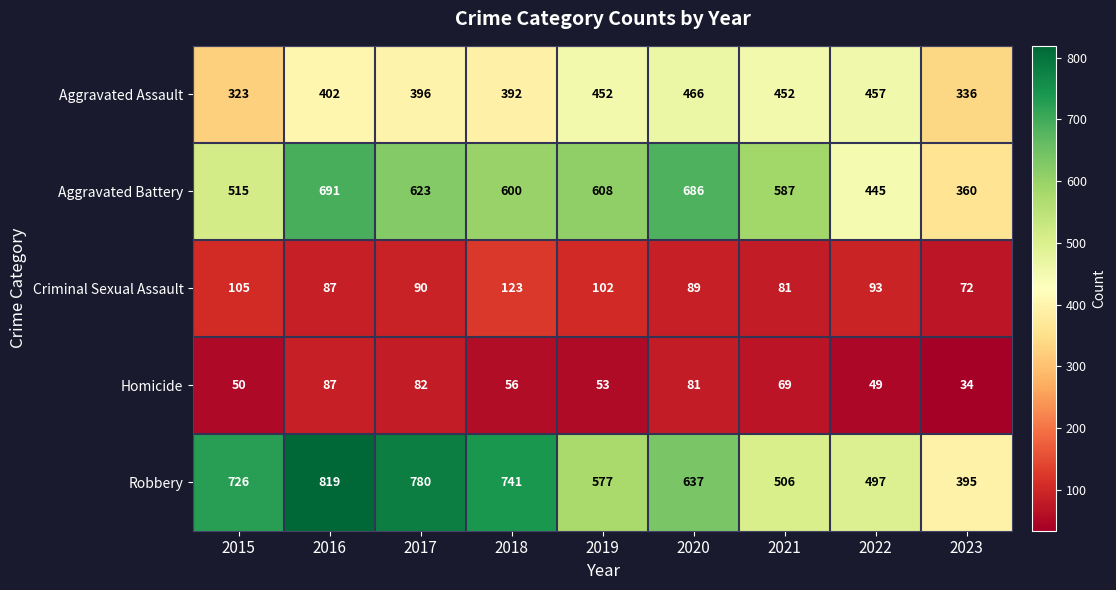

Is it true that Homicide equals 49 at 2022?

True